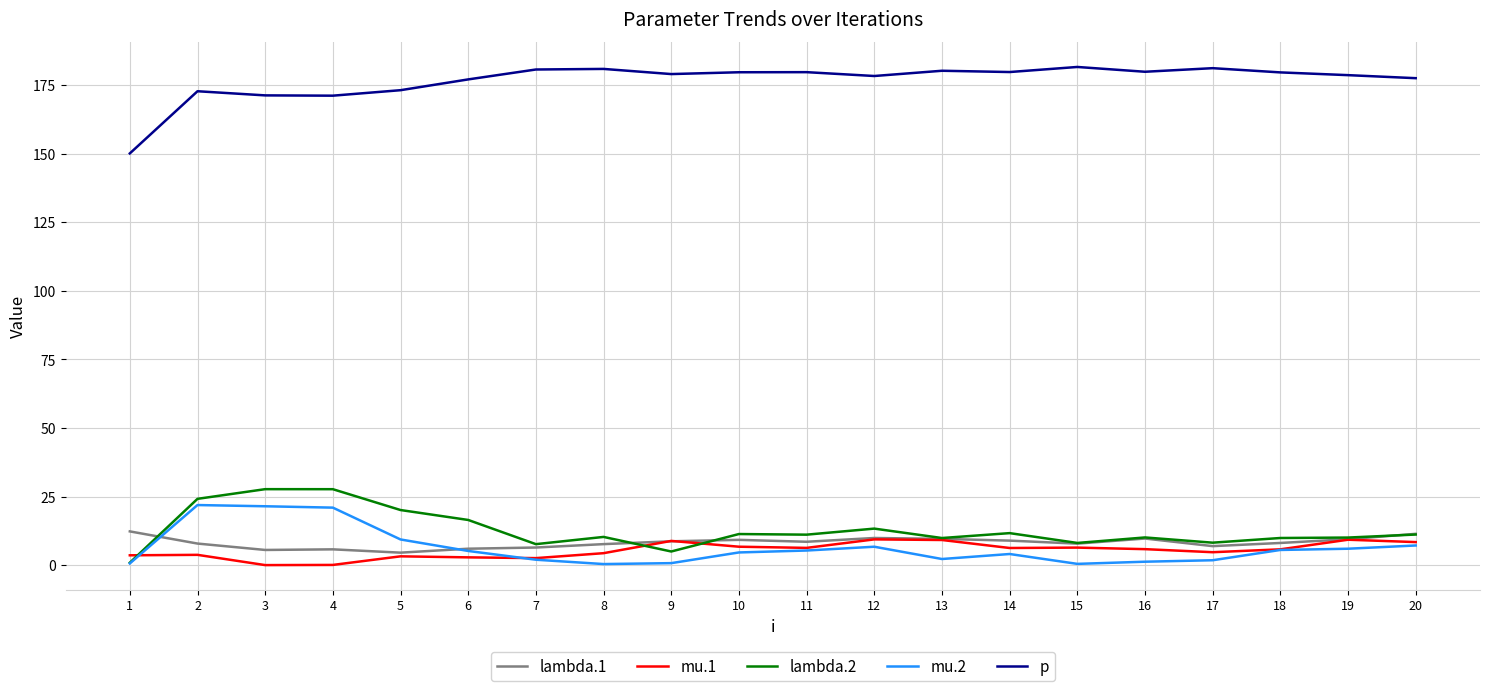

Which series has the largest range (max minus min)?

p